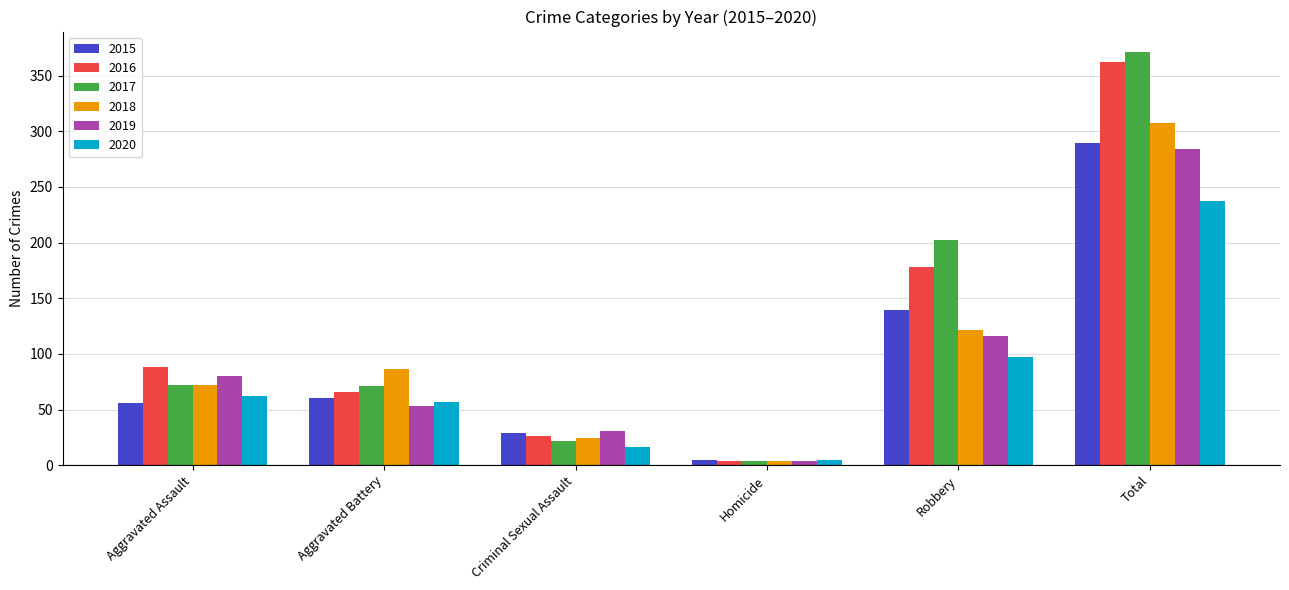

Rank the categories by 2018 value from lowest to highest.

Homicide, Criminal Sexual Assault, Aggravated Assault, Aggravated Battery, Robbery, Total